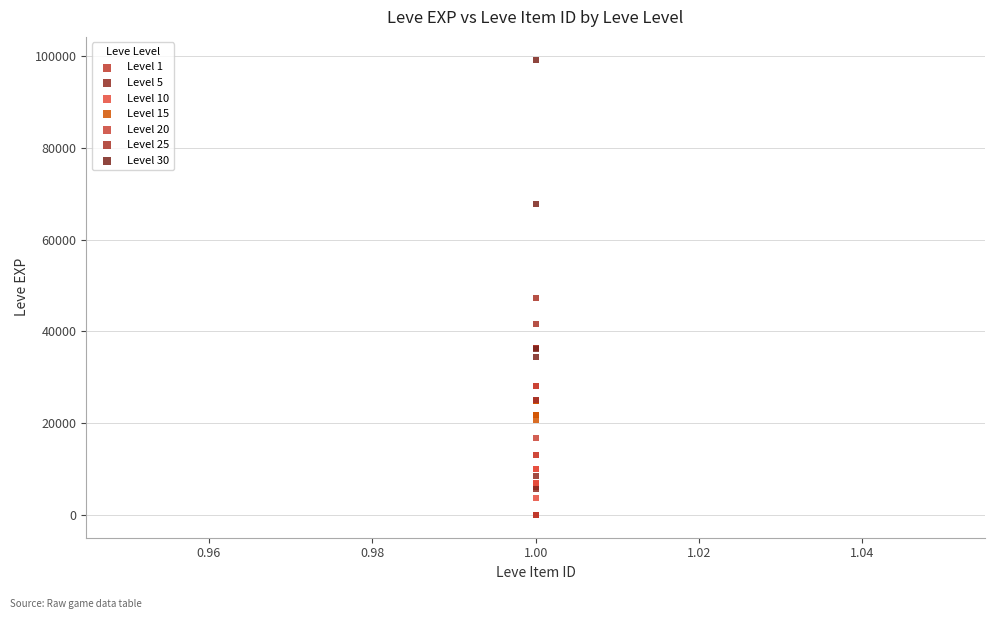

Which series contains the highest Y value?

Level 30